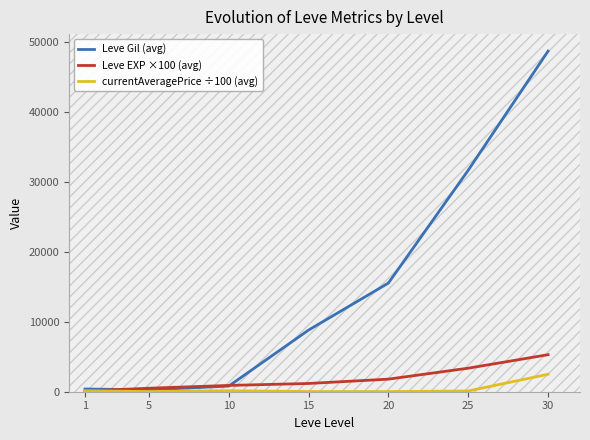

What is the difference between the currentAveragePrice ÷100 (avg) values at 30 and 10?

2359.7